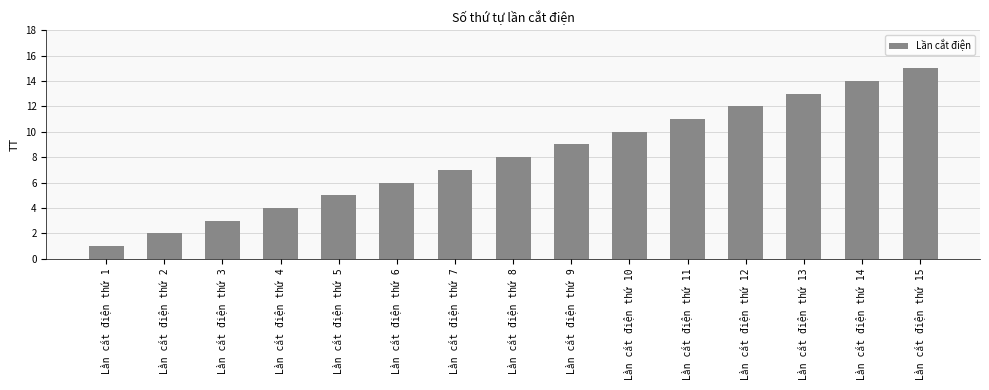

What is the minimum value shown in the chart?

1